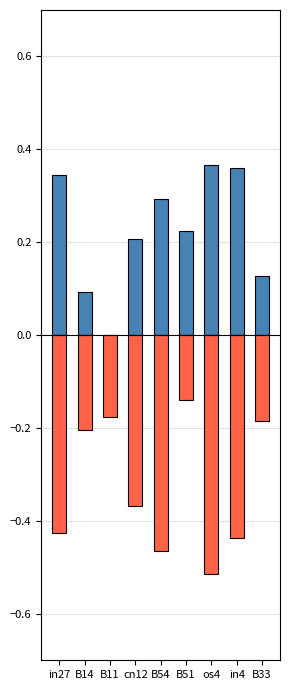

Reading left to right, what are all the values shown in this chart?

job251_scenario0_485: in27=0.3	B14=0.1	B11=0.0	cn12=0.2	B54=0.3	B51=0.2	os4=0.4	in4=0.4	B33=0.1
job252_scenario1_486: in27=-0.4	B14=-0.2	B11=-0.2	cn12=-0.4	B54=-0.5	B51=-0.1	os4=-0.5	in4=-0.4	B33=-0.2